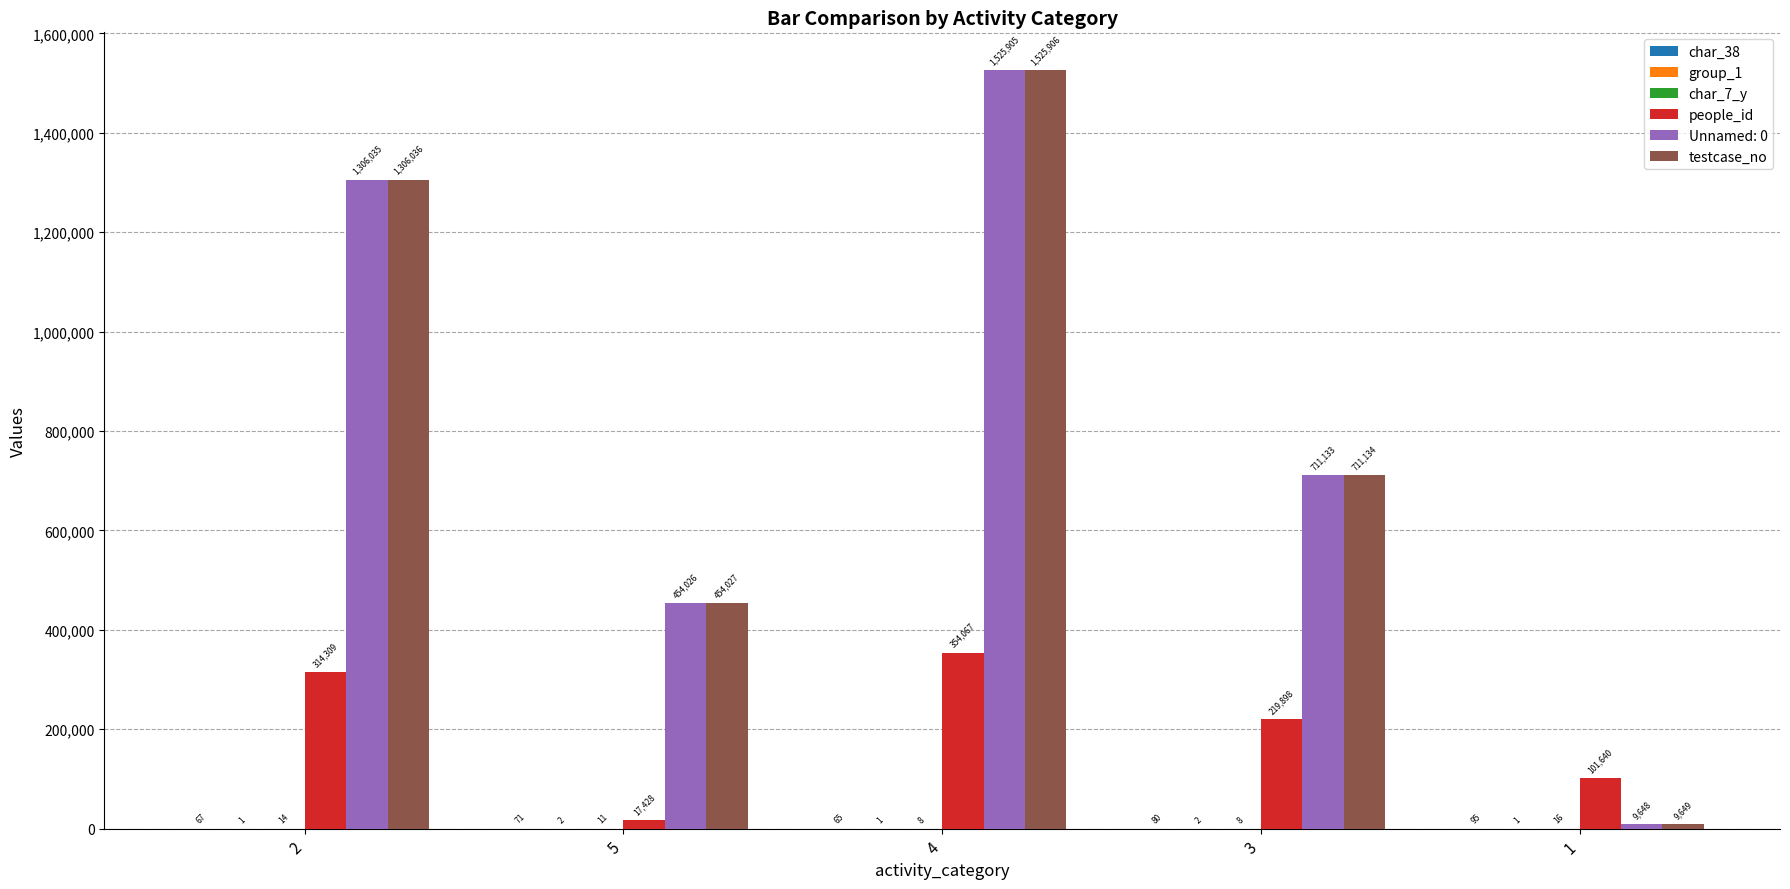

What is the sum of all people_id values?

1007342